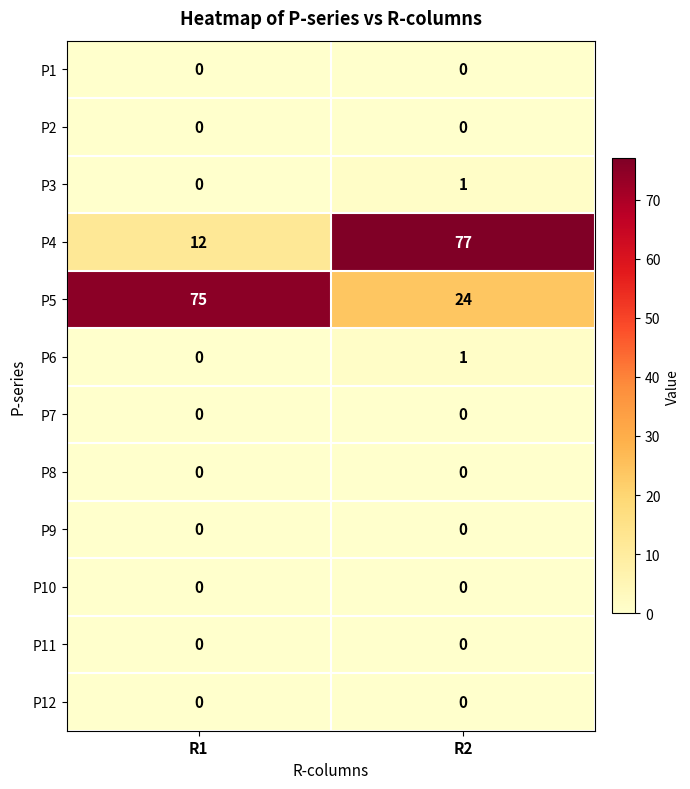

At which label is P3 closest to 0?

R1